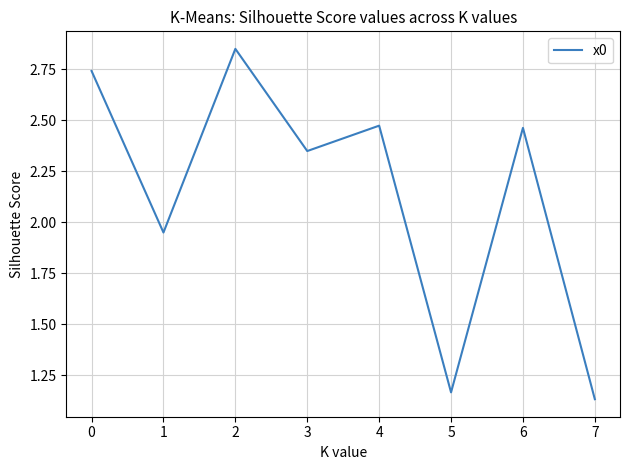

How many categories are shown in the chart?

8